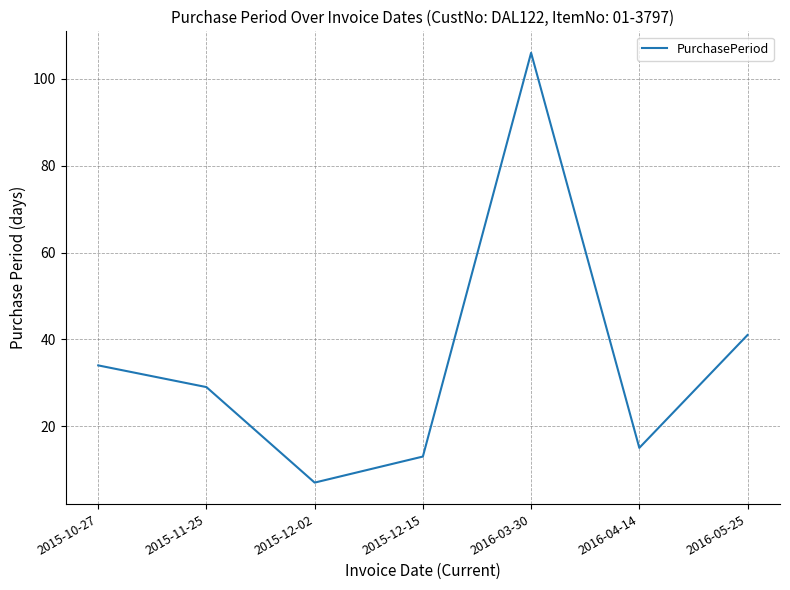

What is the difference between the maximum and minimum values?

99